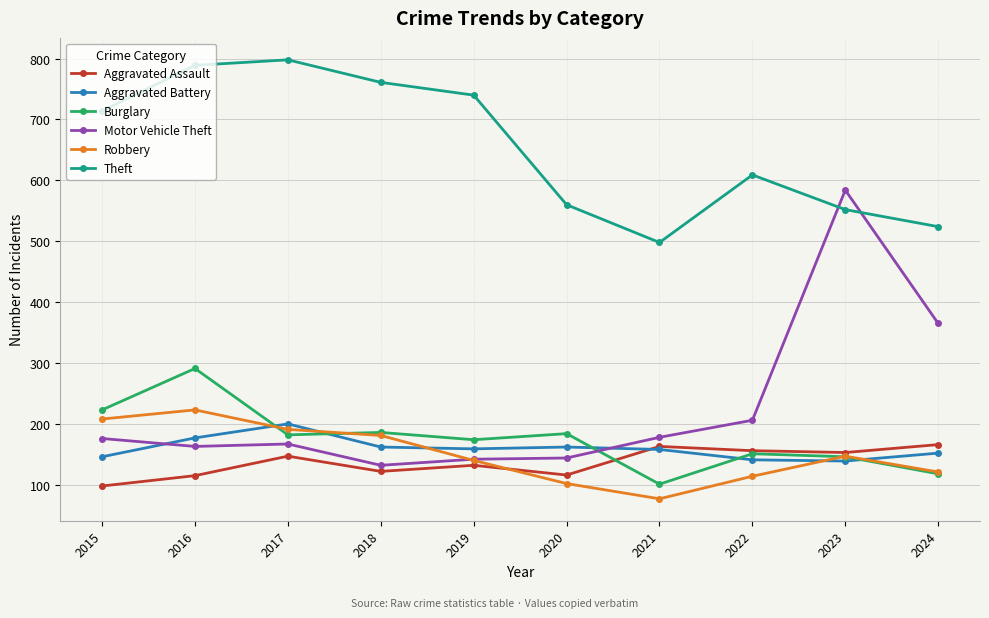

What are all the series names shown in the legend?

Aggravated Assault, Aggravated Battery, Burglary, Motor Vehicle Theft, Robbery, Theft